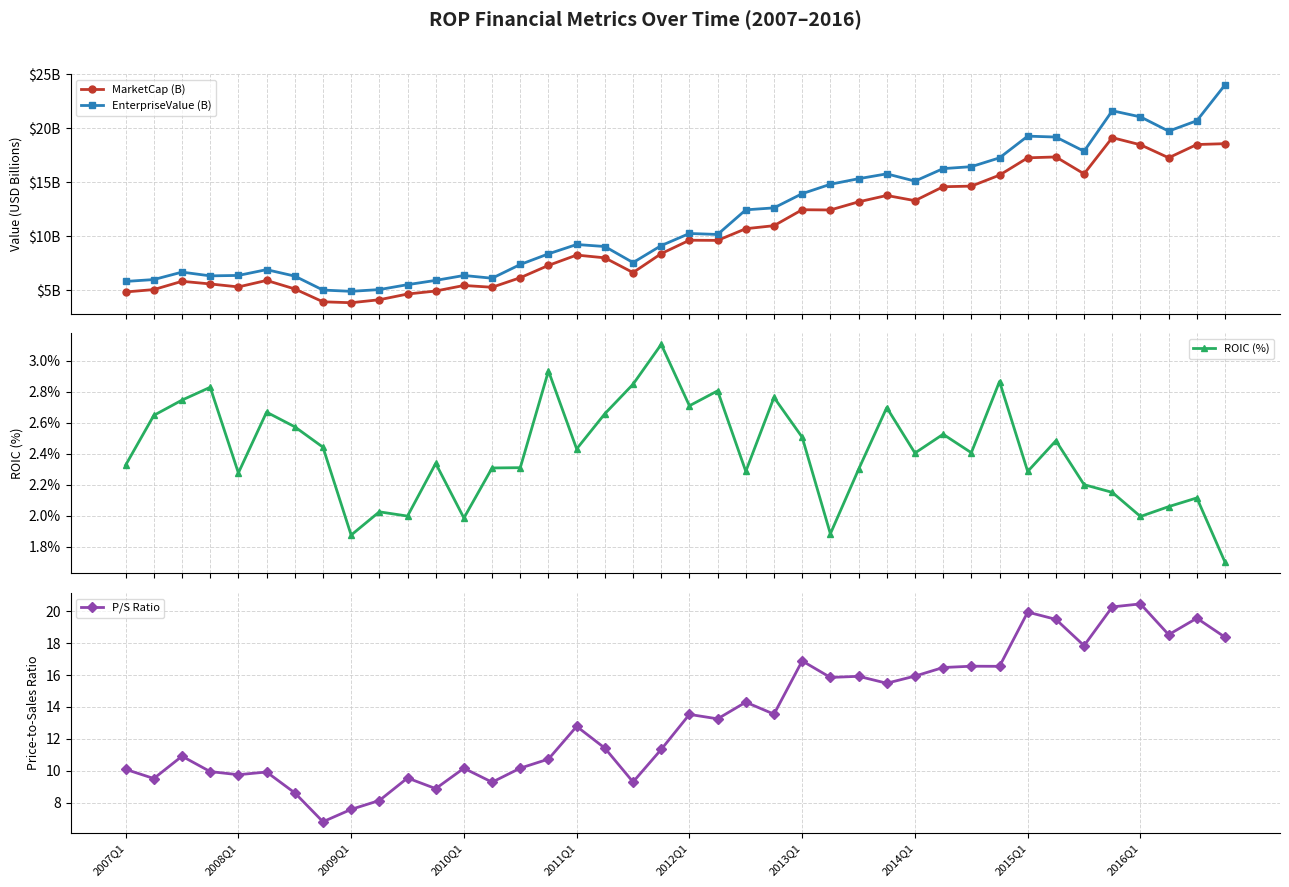

What is the minimum value for ROIC (%)?

1.7